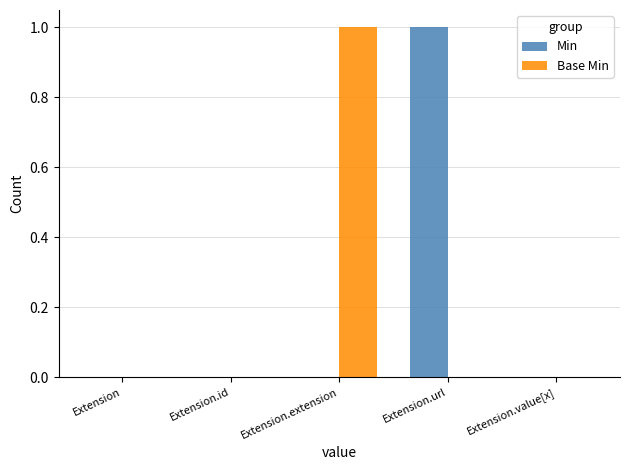

Between Extension and Extension.extension, which series saw the biggest shift?

Base Min